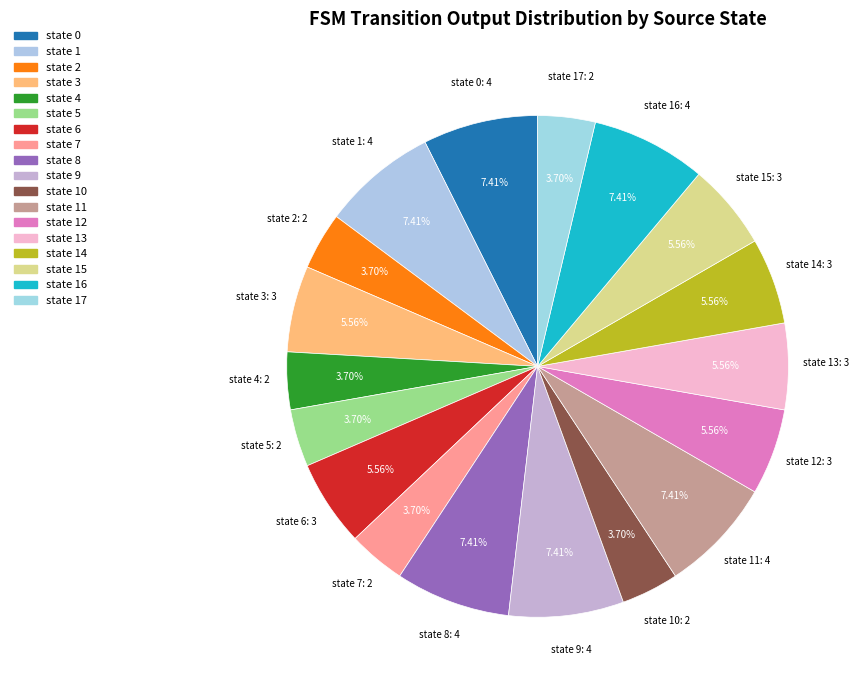

How many slices are in this pie chart?

18